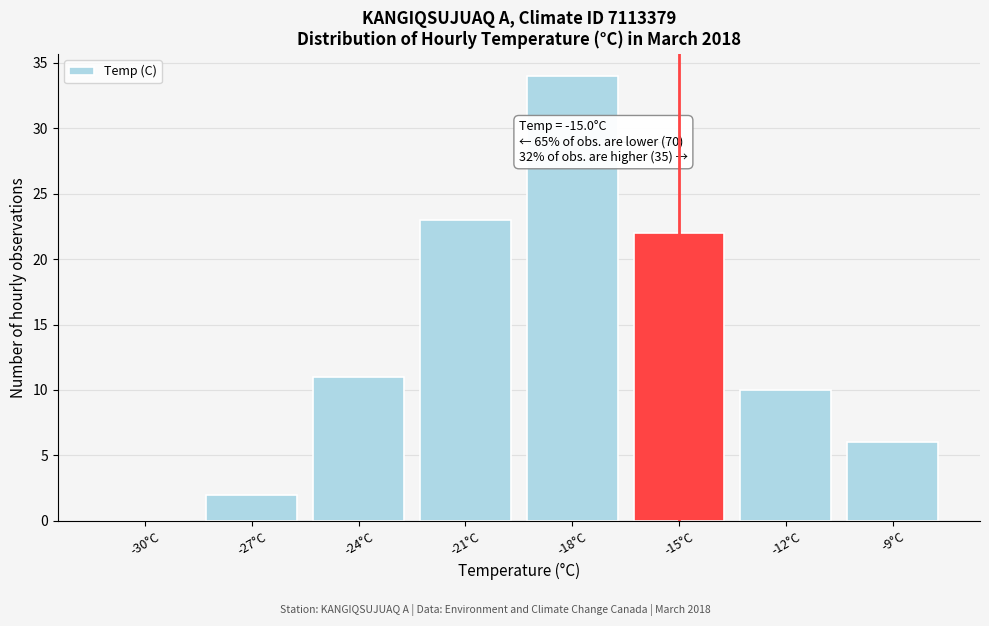

Reading left to right, transcribe all the data shown in this chart.

-30°C=0	-27°C=2	-24°C=11	-21°C=23	-18°C=34	-15°C=22	-12°C=10	-9°C=6